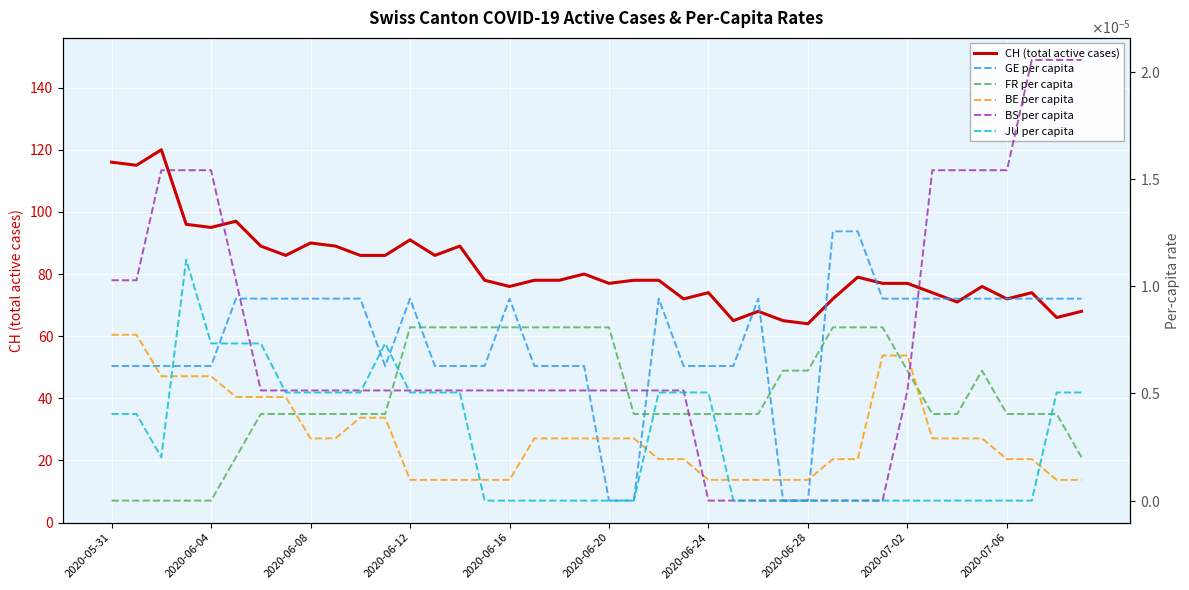

True or false: FR per capita and CH (total active cases) cross at least once.

False